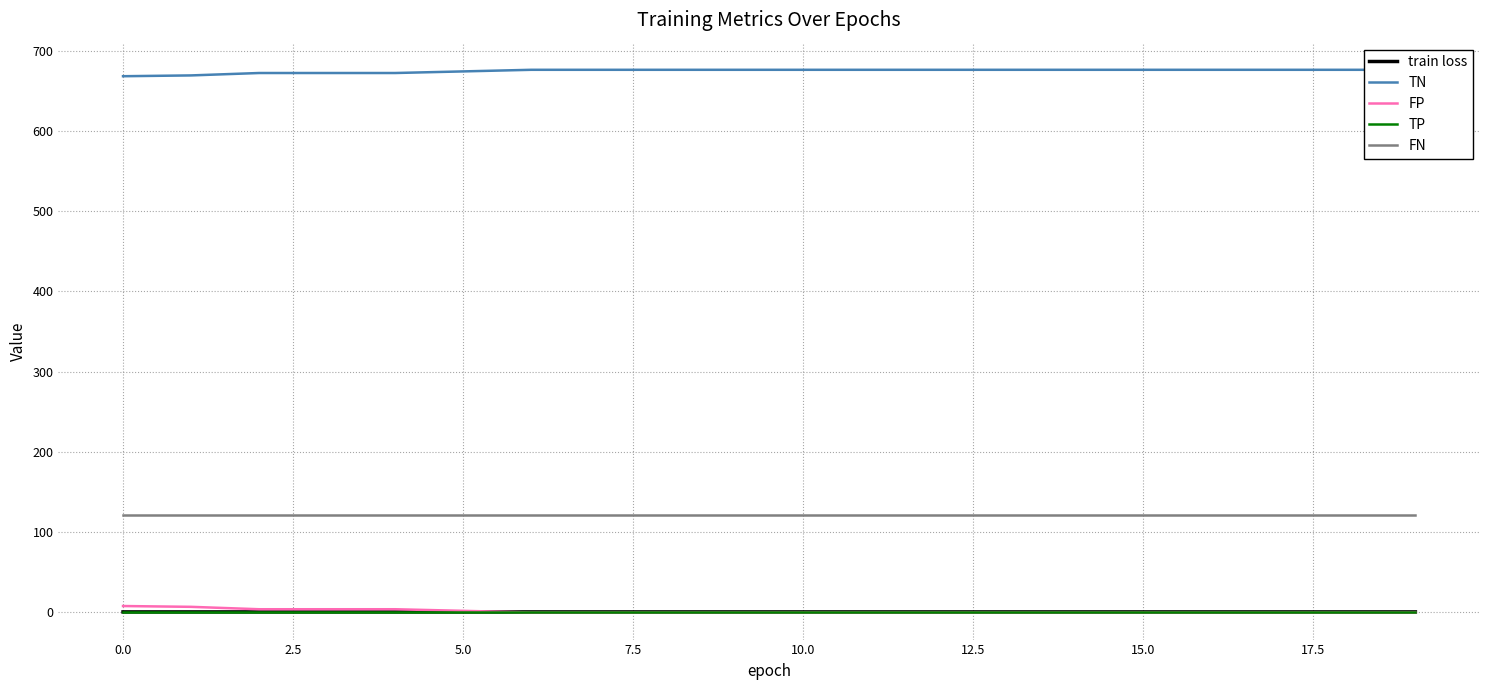

Is it true that FP equals 0.0 at 13?

True